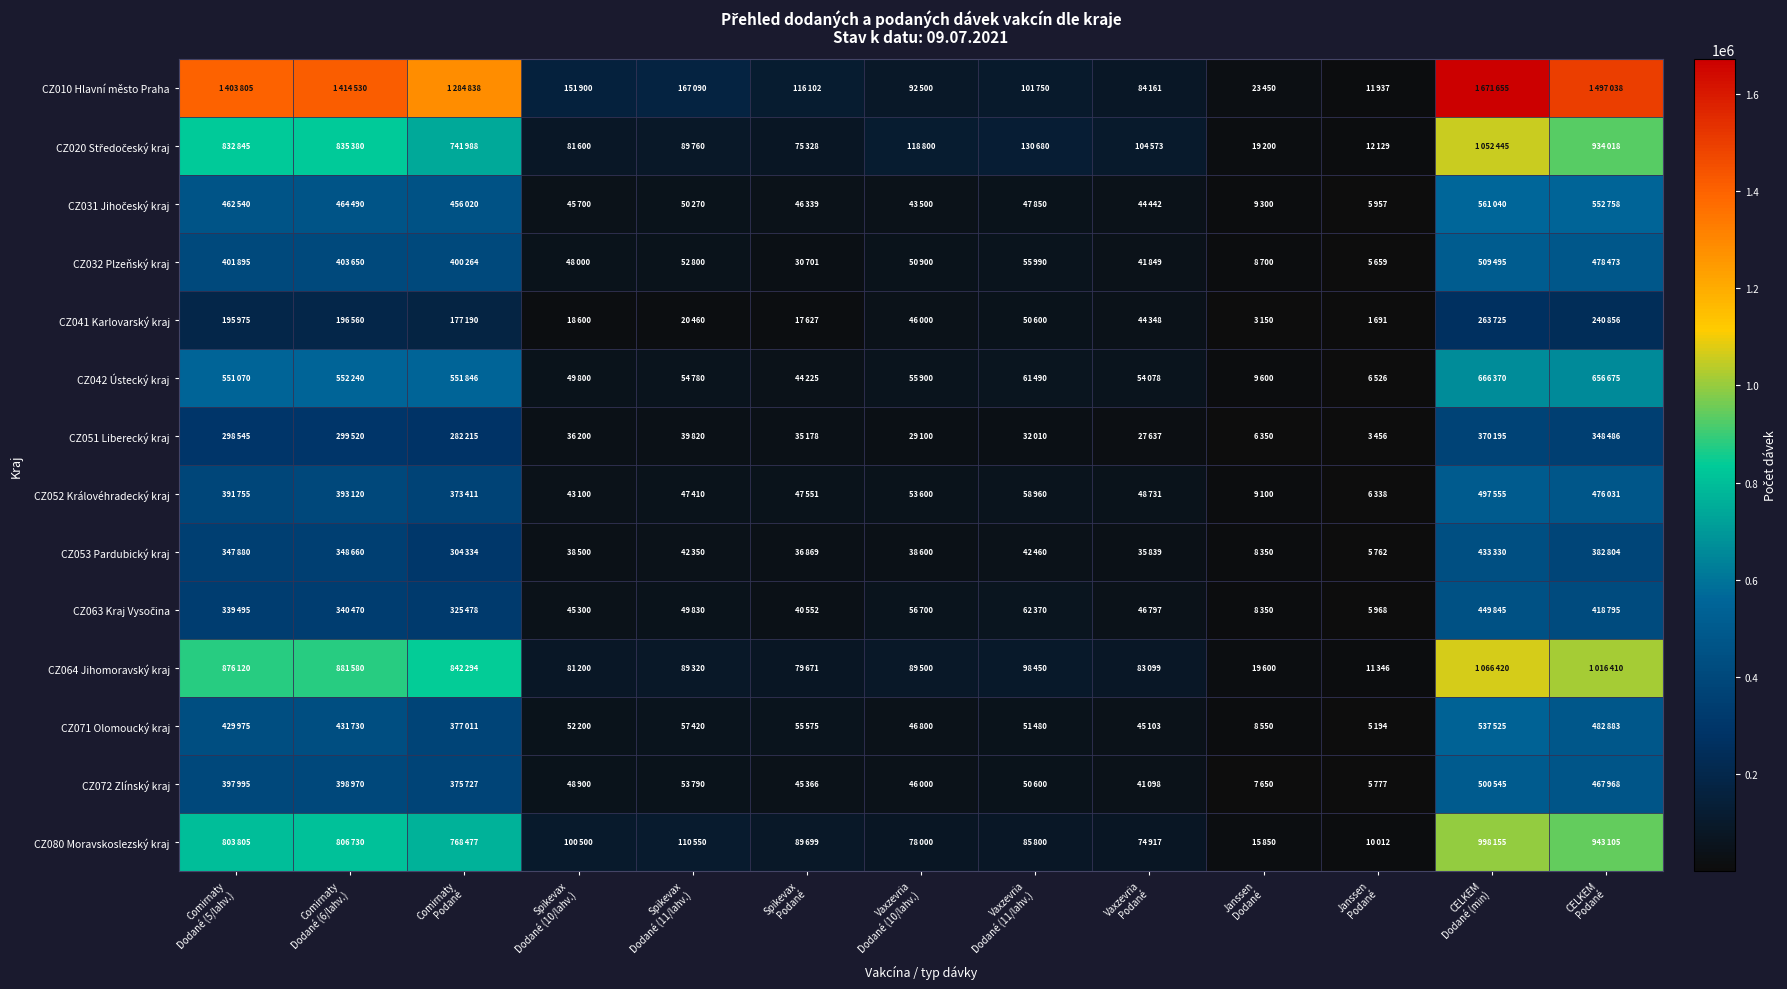

List the series in order of their peak value, highest first.

CZ010 Hlavní město Praha, CZ064 Jihomoravský kraj, CZ020 Středočeský kraj, CZ080 Moravskoslezský kraj, CZ042 Ústecký kraj, CZ031 Jihočeský kraj, CZ071 Olomoucký kraj, CZ032 Plzeňský kraj, CZ072 Zlínský kraj, CZ052 Královéhradecký kraj, CZ063 Kraj Vysočina, CZ053 Pardubický kraj, CZ051 Liberecký kraj, CZ041 Karlovarský kraj